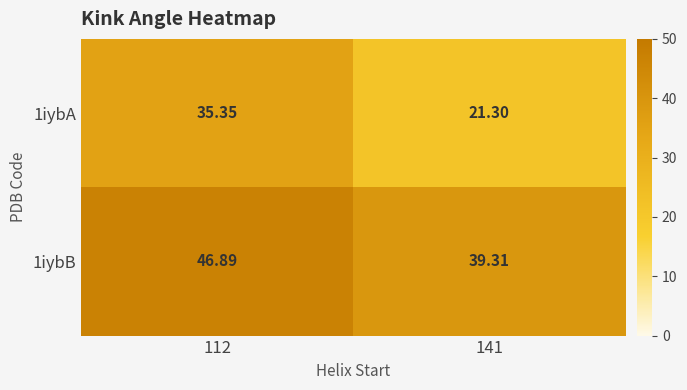

What is the spread (max minus min) of values at 112?

11.5